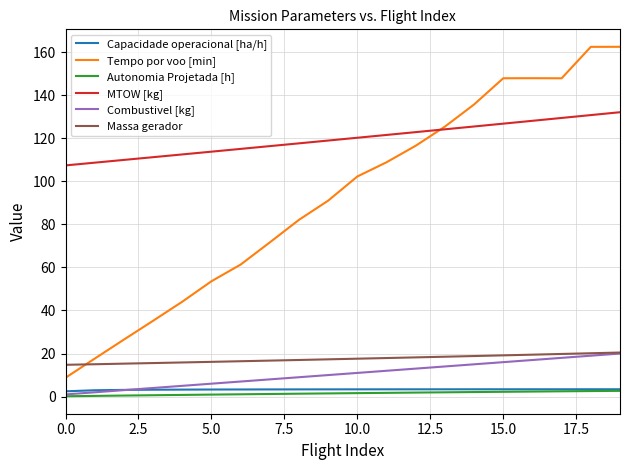

What is the maximum value for MTOW [kg]?

132.1